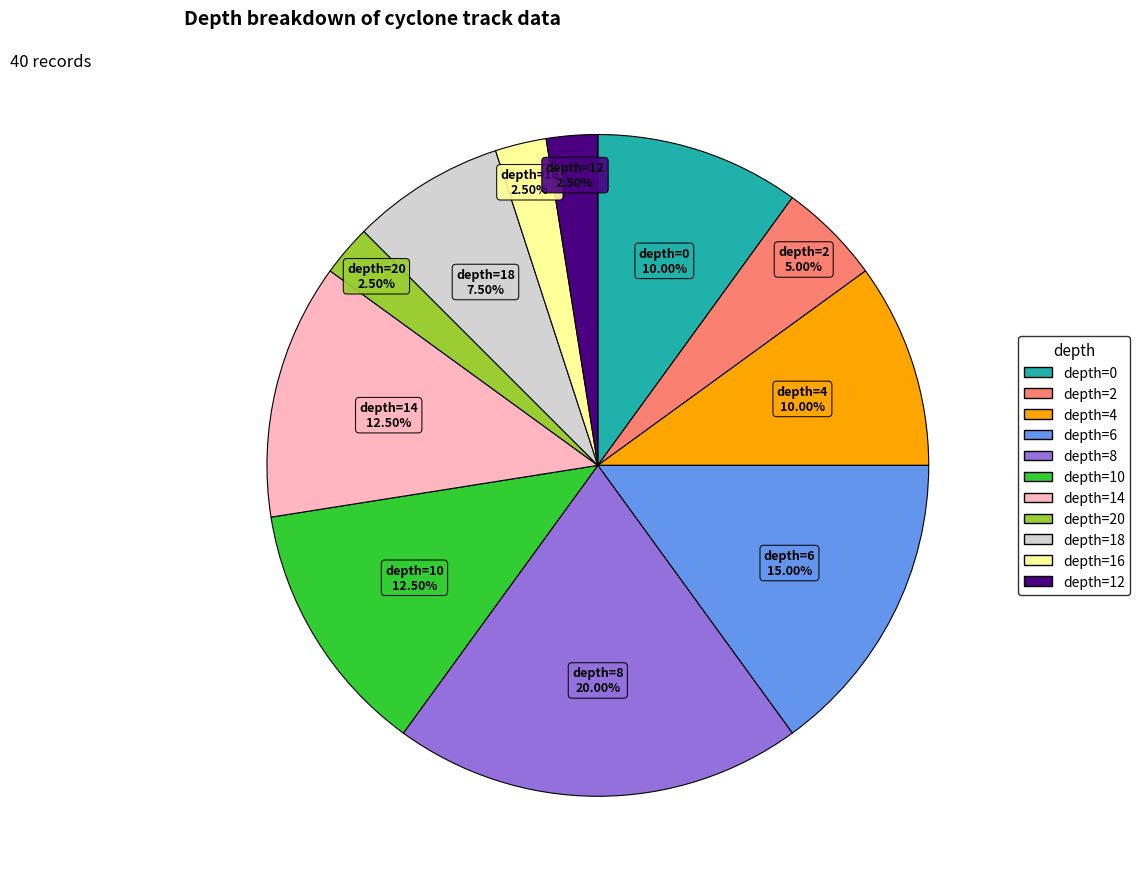

Does any single category account for the majority?

No